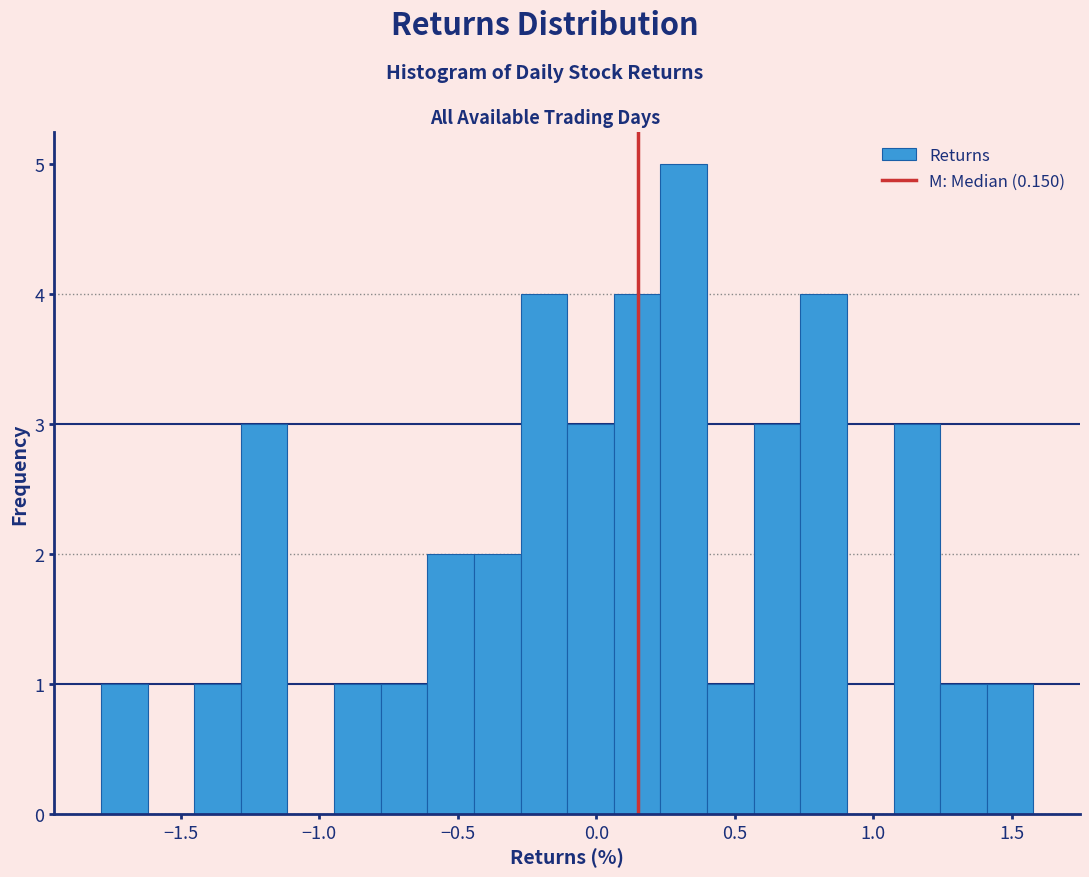

Around what value on the x-axis is the tallest bar? Give the approximate position of its centre, as read against the axis.

0.30